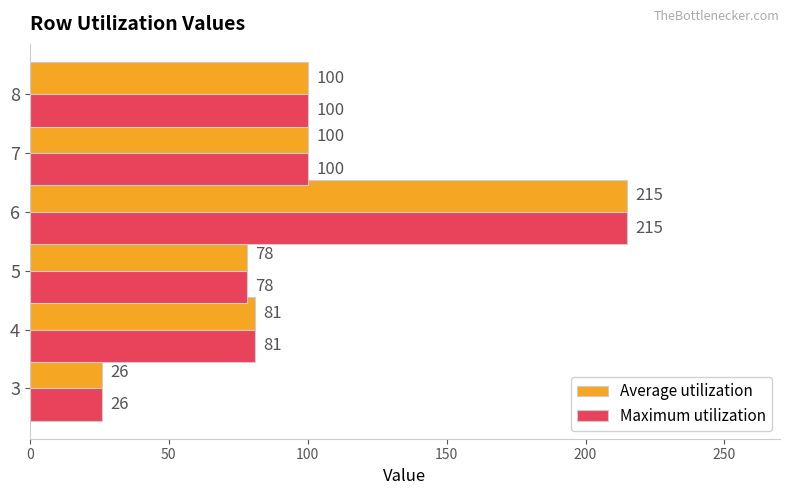

True or false: Average utilization has a value of 35 at 3.

False